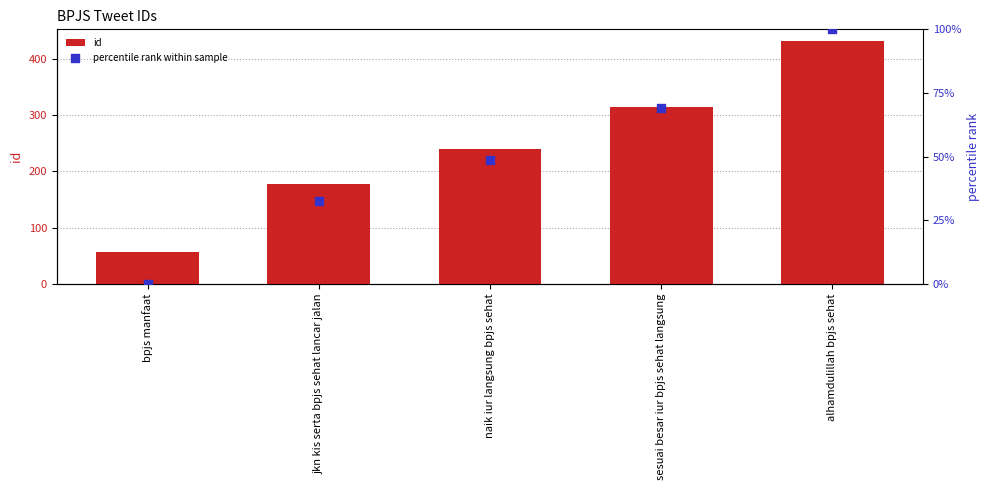

Which series has the largest total across all categories?

id